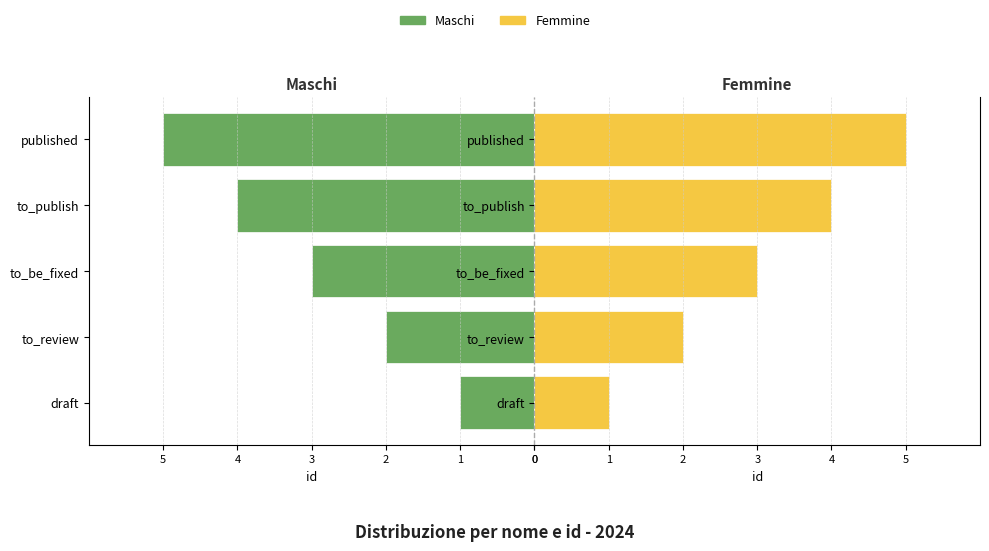

Is it true that Femmine equals 1 at 5?

True